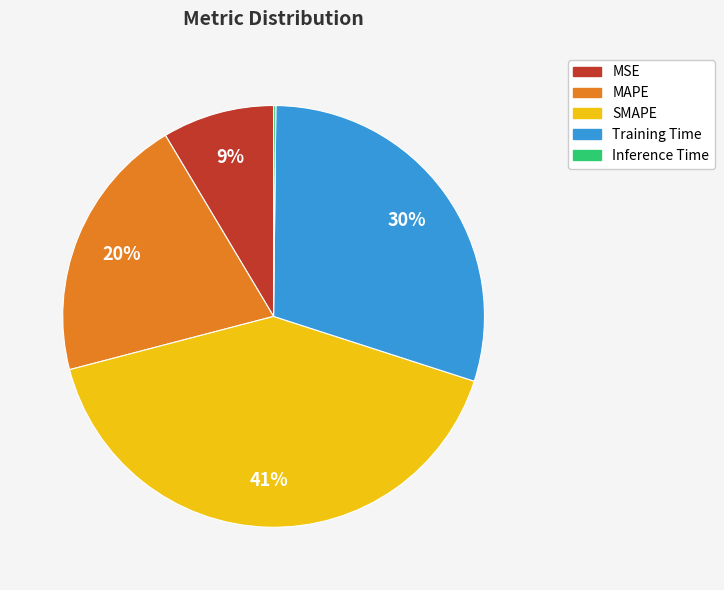

The MAPE slice represents 26% of the pie. True or false?

False